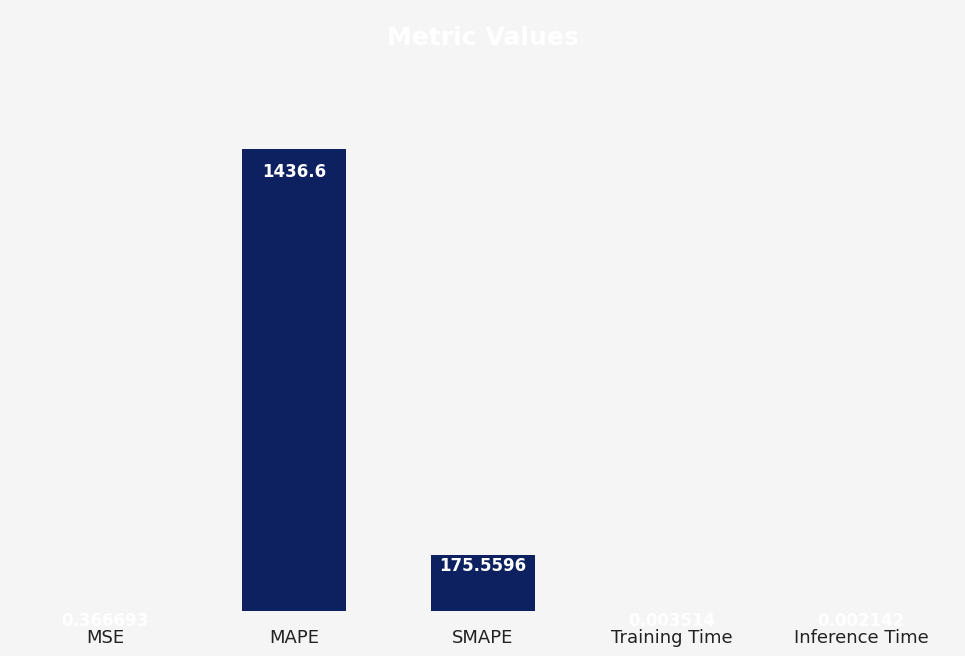

At which category does the chart reach its peak across all series?

MAPE